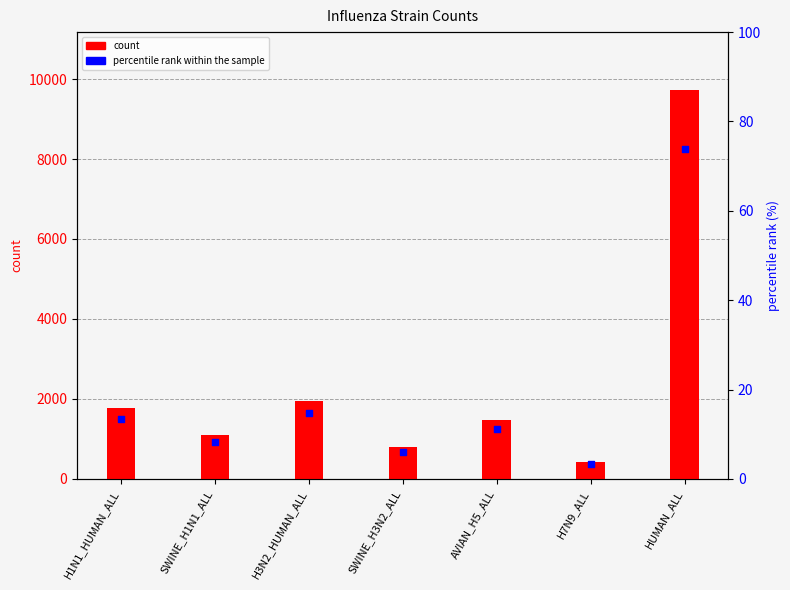

What are all the series names shown in the legend?

count, percentile rank within the sample